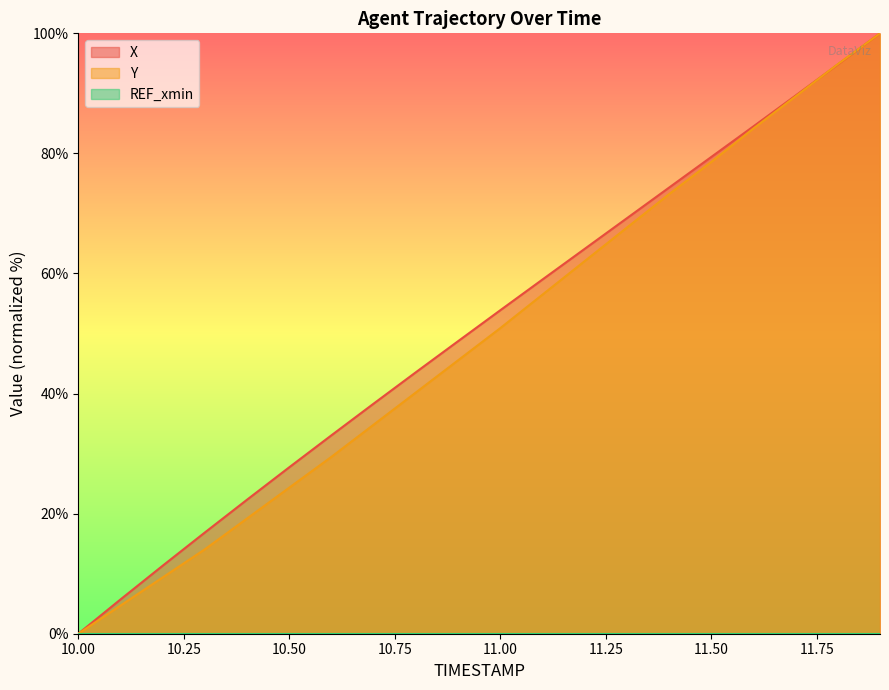

Reading right to left, transcribe all the data shown in this chart.

X: 100.0	94.8	89.6	84.5	79.4	74.3	69.2	64.1	59.0	53.9	48.7	43.5	38.3	33.1	27.7	22.3	16.9	11.3	5.7	0.0
Y: 100.0	94.9	89.5	84.2	78.6	73.2	67.6	62.1	56.5	50.9	45.5	40.2	34.8	29.5	24.3	19.2	14.1	9.4	4.7	0.0